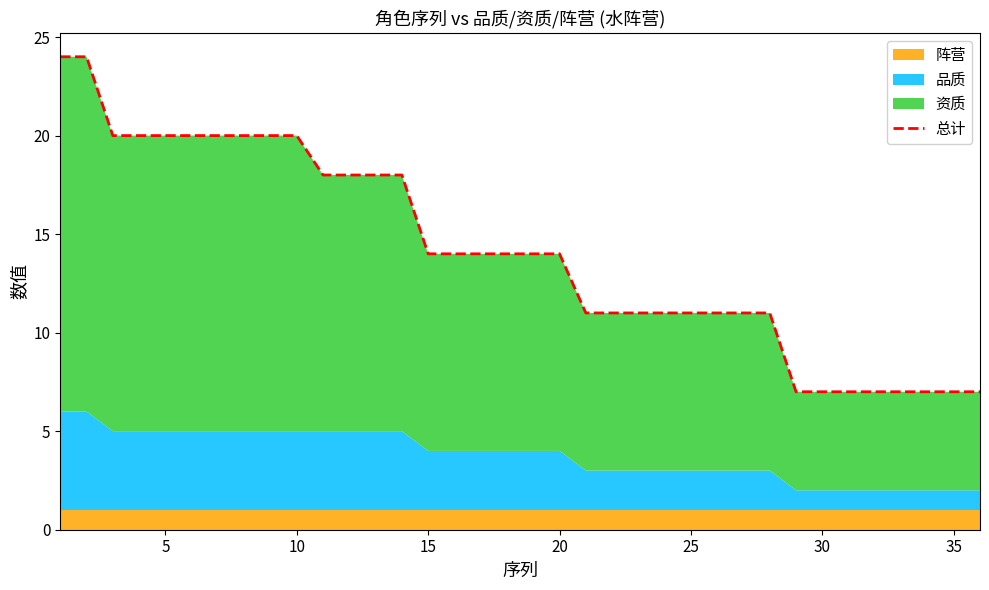

How many lines are shown in the chart?

1